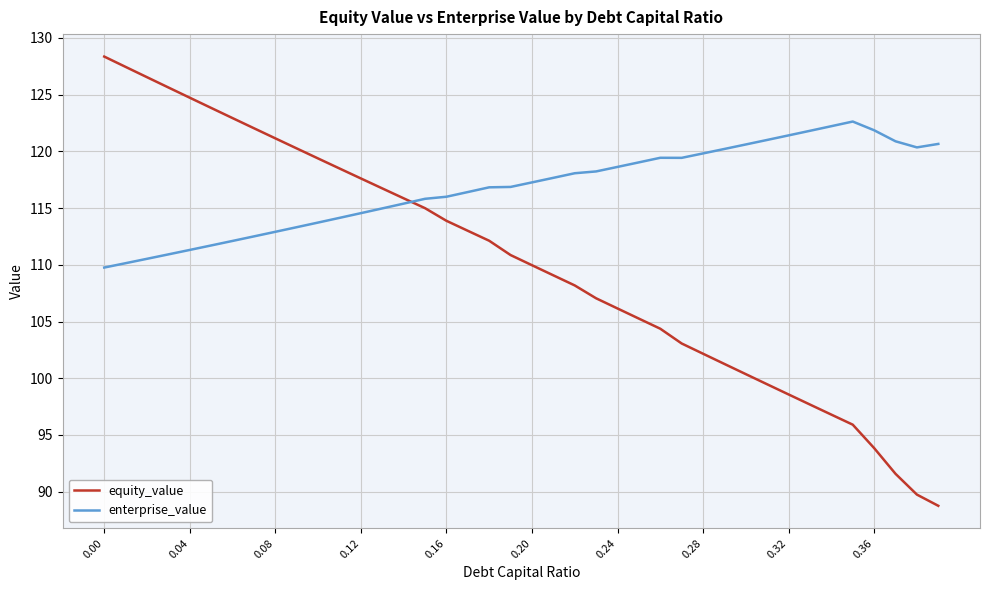

What is the difference between the maximum and minimum values in the equity_value series?

39.6